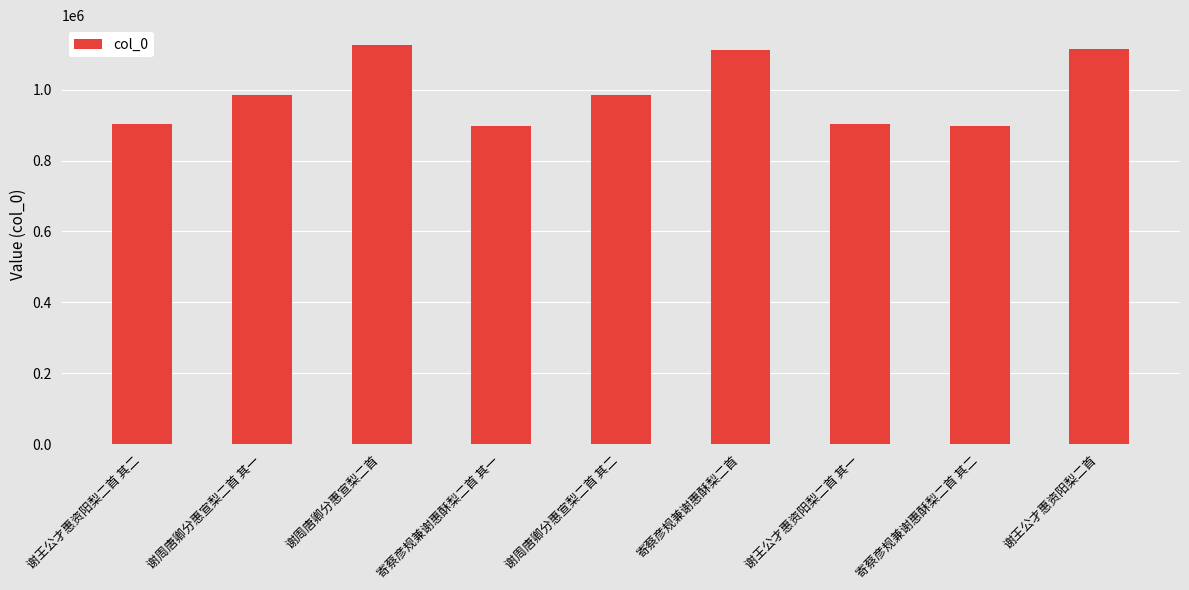

What is the label of the 7th bar from the right?

谢周唐卿分惠宣梨二首